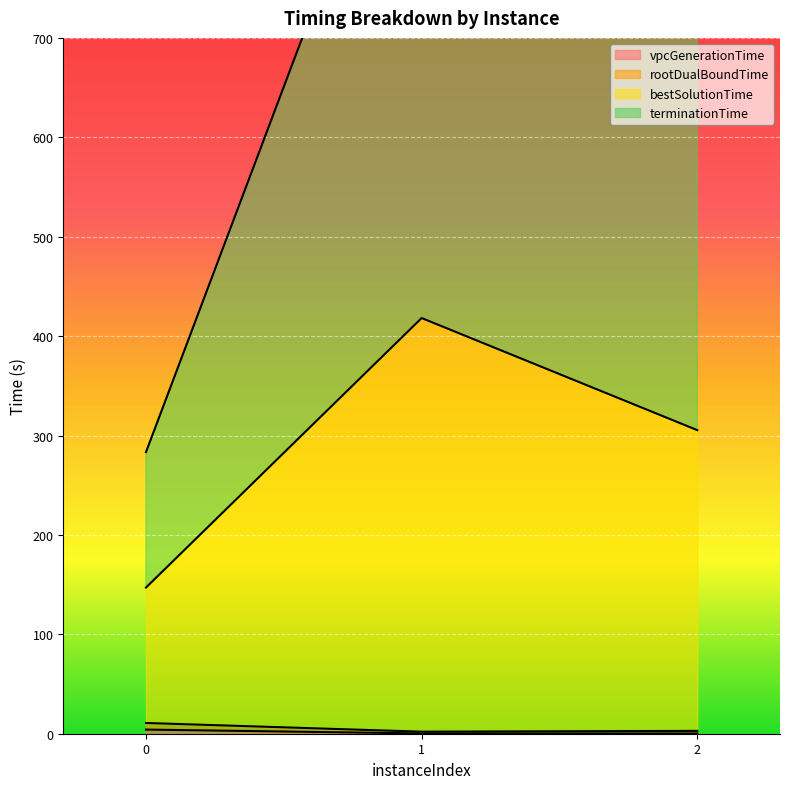

At how many categories does at least one series exceed 307?

2